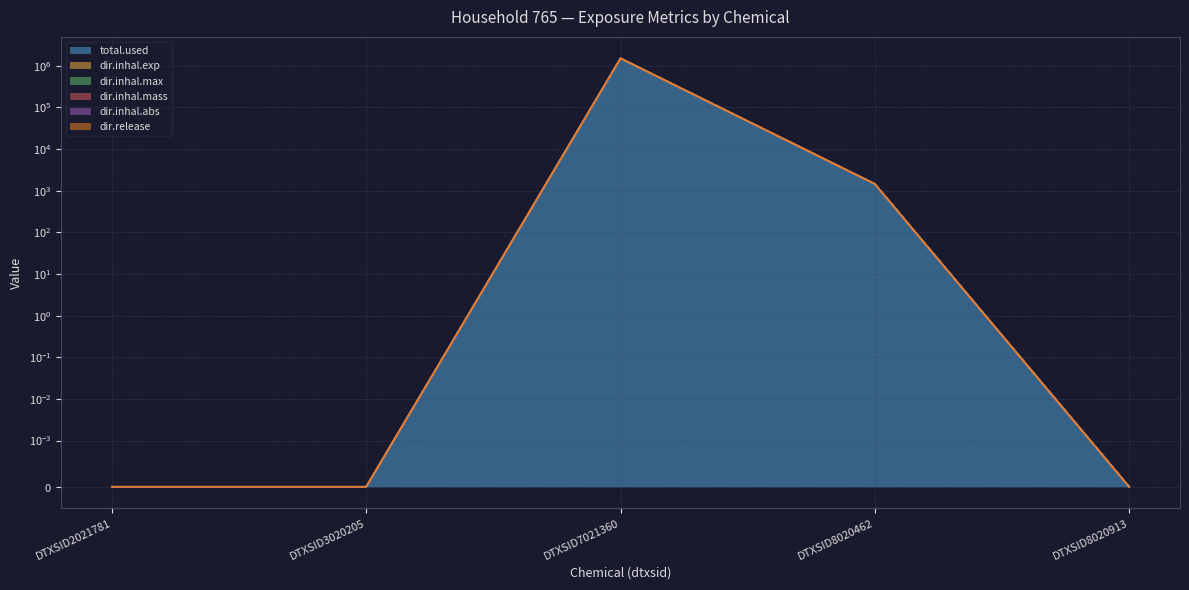

True or false: dir.inhal.exp and dir.inhal.abs intersect in this chart.

False